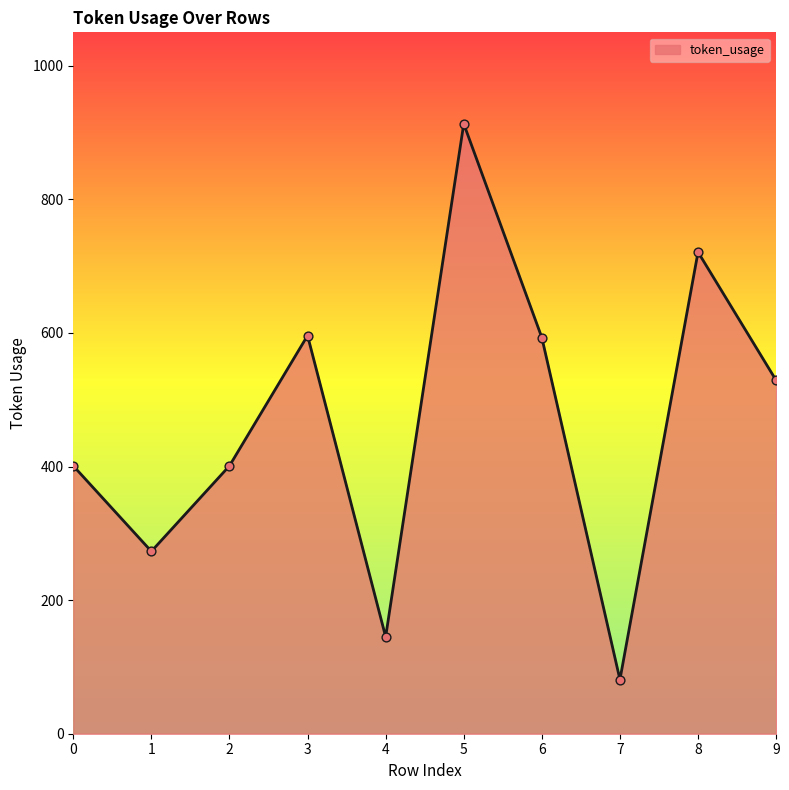

What is the ratio of the value at 8 to the value at 9?

1.4